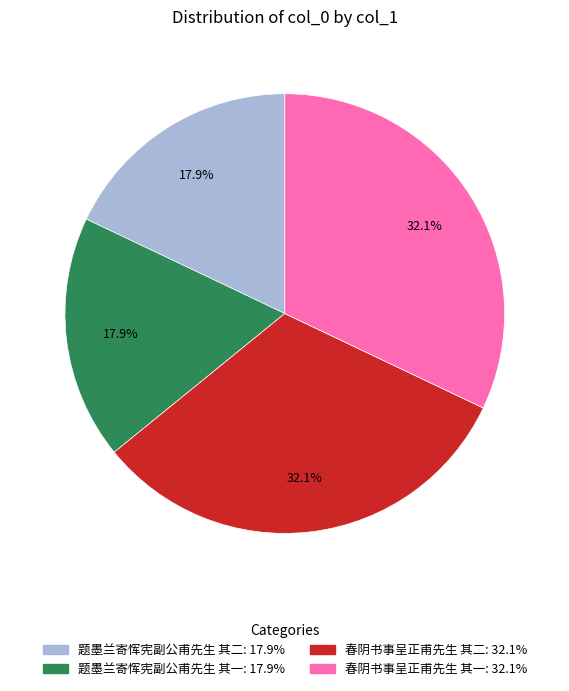

To the nearest percent, what is the average slice percentage?

25%